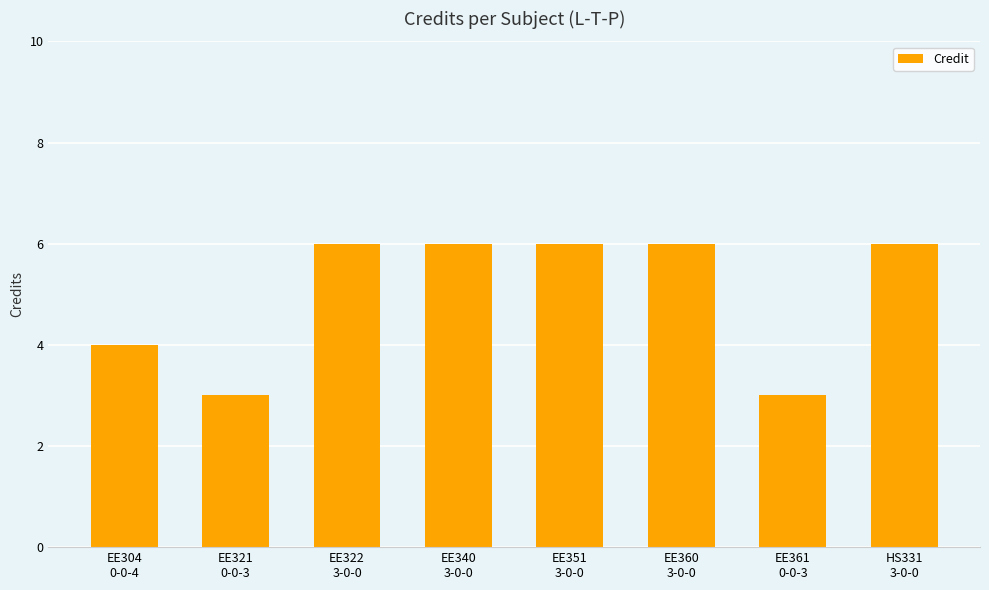

Between EE360
3-0-0 and EE304
0-0-4, which is larger?

EE360
3-0-0